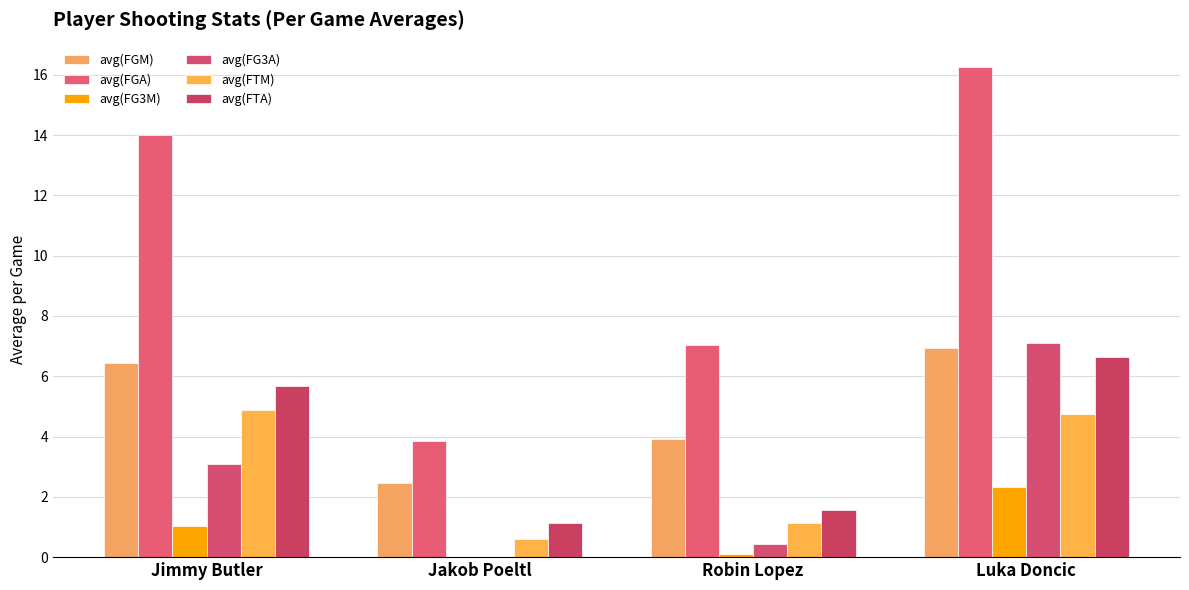

What is the sum of all avg(FTM) values?

11.3